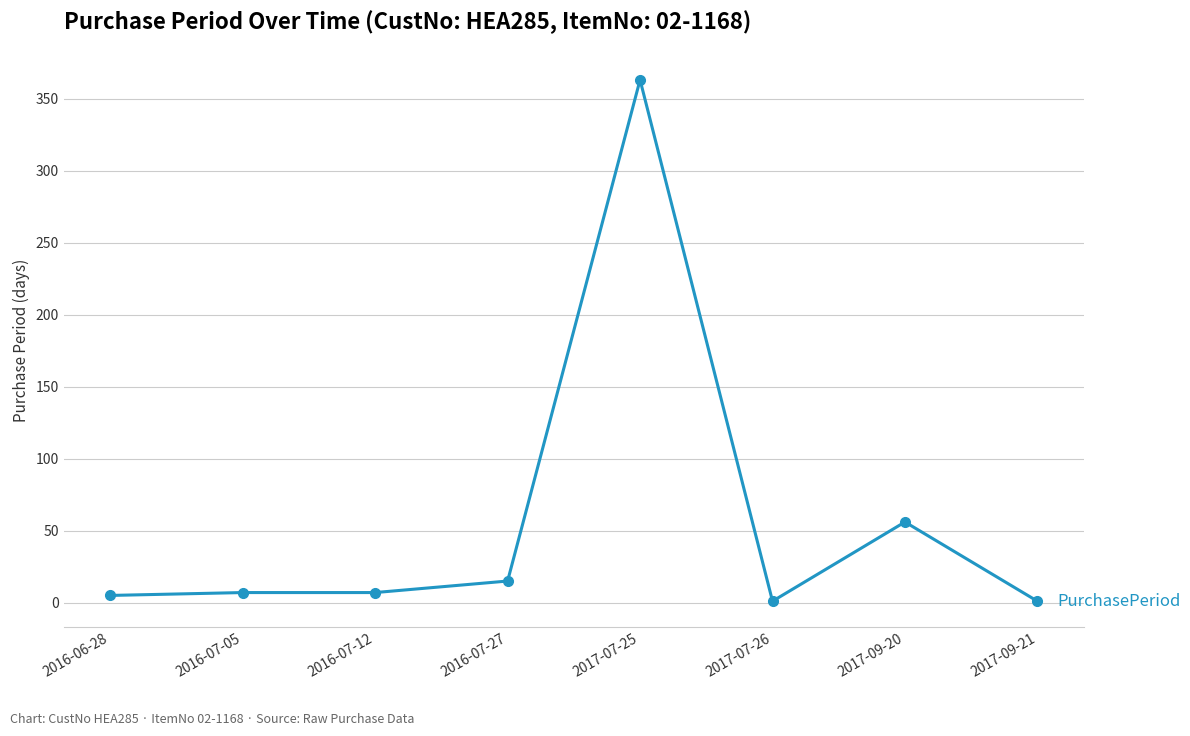

Which label corresponds to the largest value in the chart?

2017-07-25